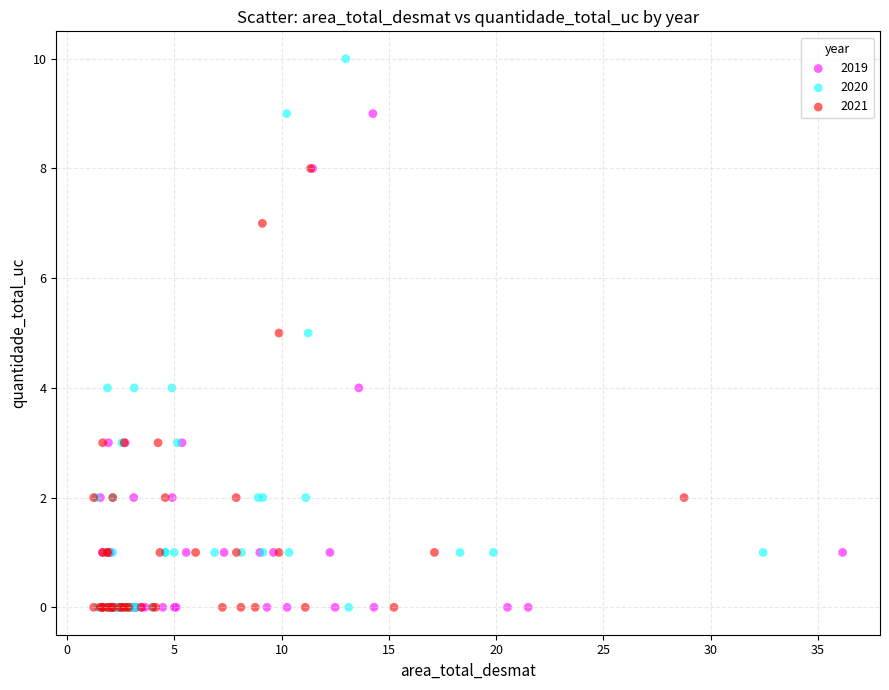

Which series has the largest Y range (max minus min)?

2020